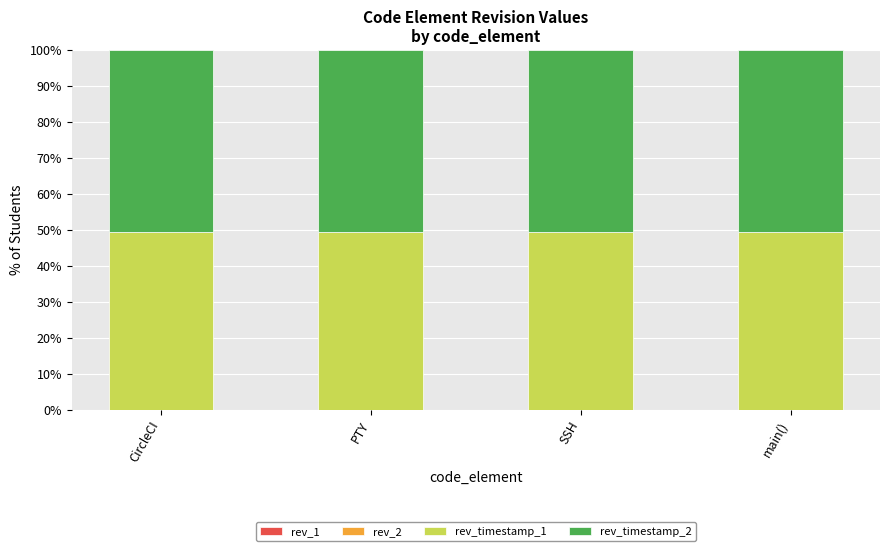

At which category is the sum across all series the highest?

CircleCI